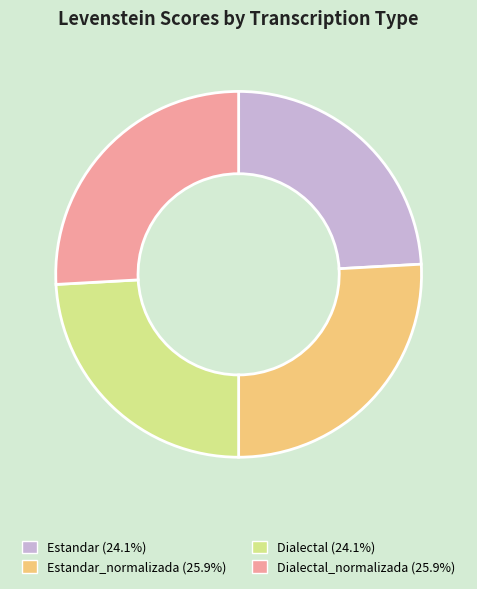

Is there any slice that represents more than half of the pie?

No